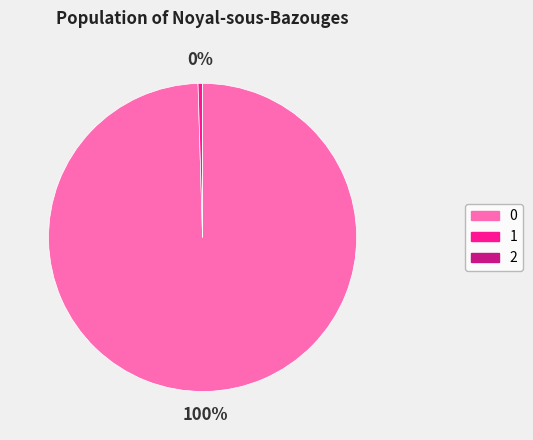

To the nearest percent, what is the difference between the largest and smallest slice percentages?

100%